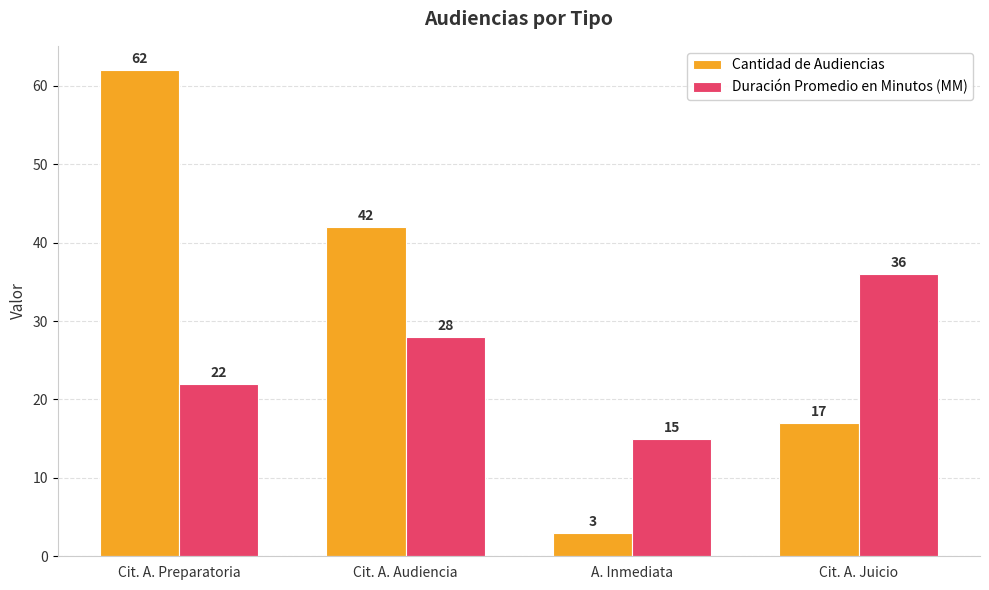

True or false: Duración Promedio en Minutos (MM) has a value of 36 at Cit. A. Juicio.

True